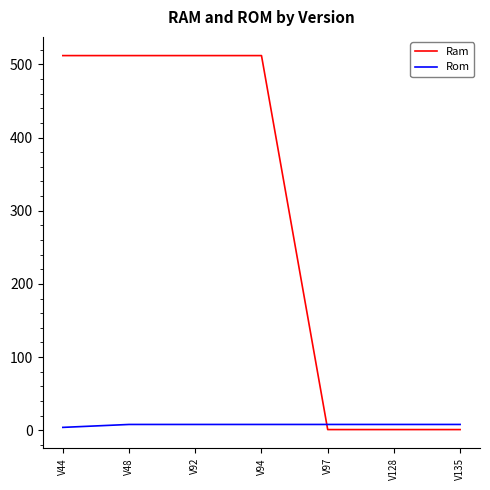

True or false: Ram has a value of 703 at V92.

False